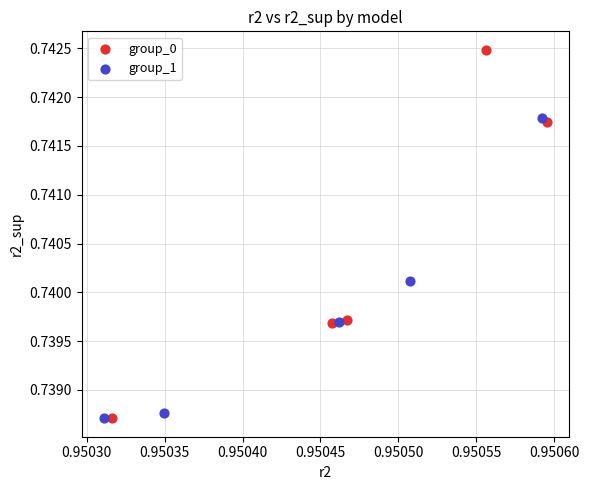

Which series has the widest spread of Y values?

group_0